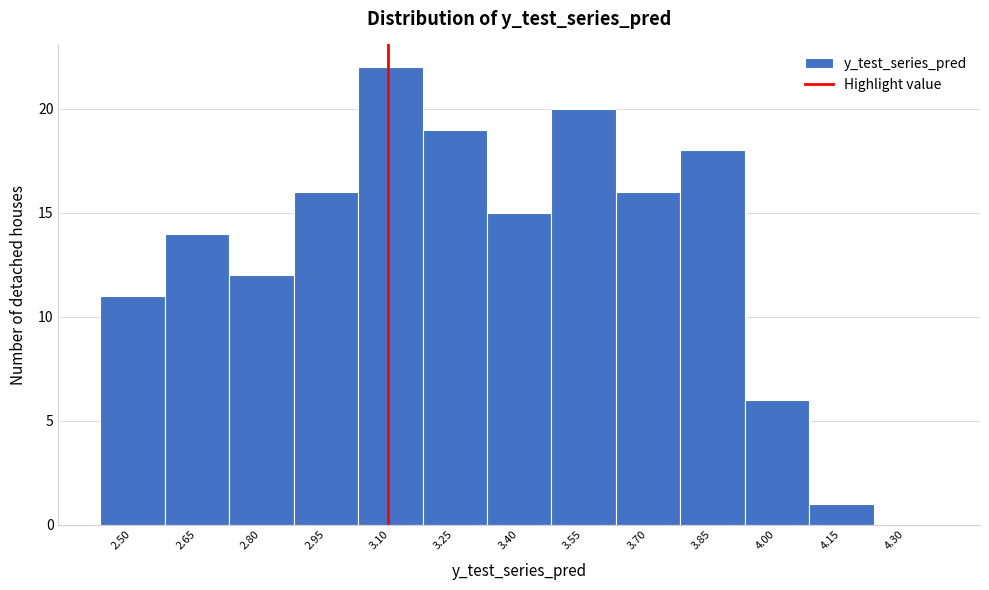

Reading right to left, list all the values displayed in this chart.

4.30=0	4.15=1	4.00=6	3.85=18	3.70=16	3.55=20	3.40=15	3.25=19	3.10=22	2.95=16	2.80=12	2.65=14	2.50=11